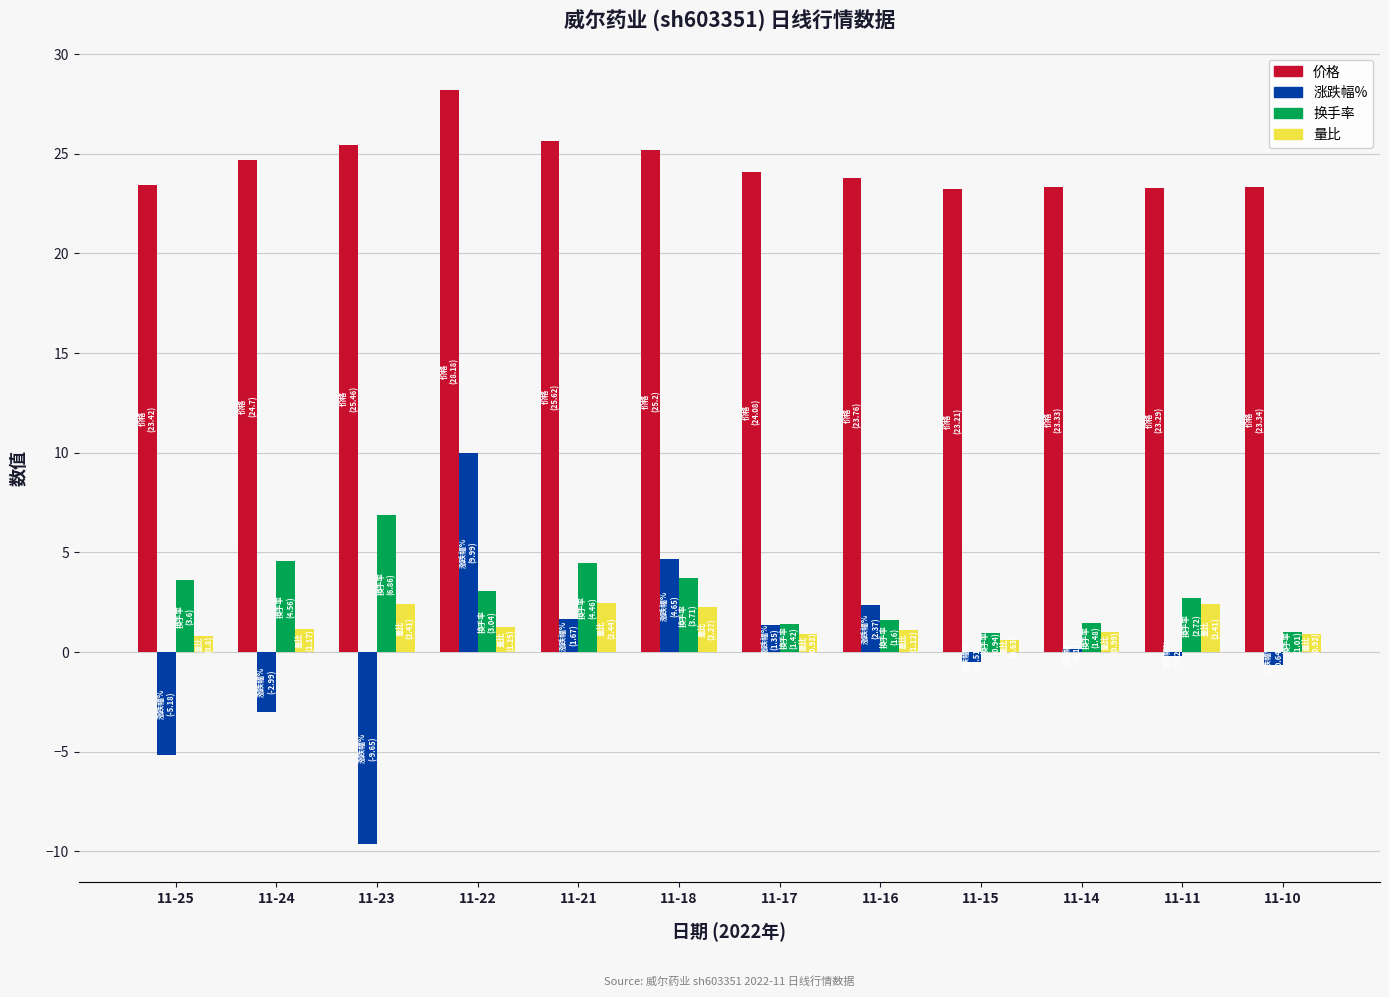

Which series changed the most between 11-22 and 11-10?

涨跌幅%